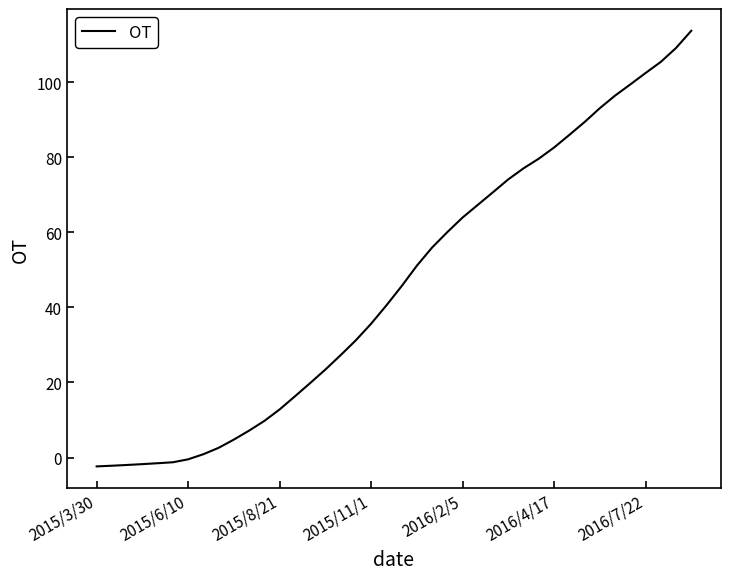

What is the sum of all values?

1843.4